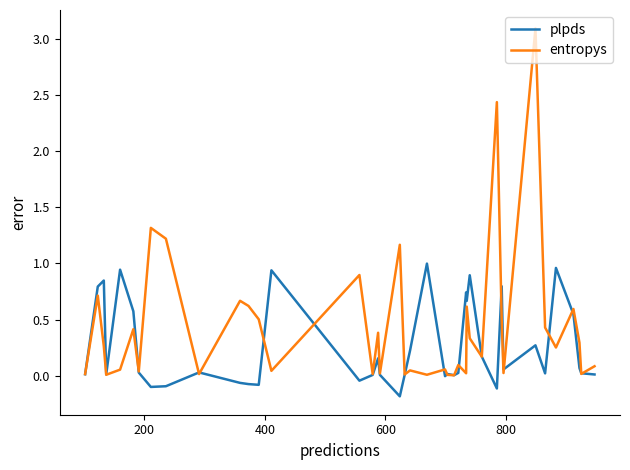

True or false: plpds and entropys cross at least once.

True